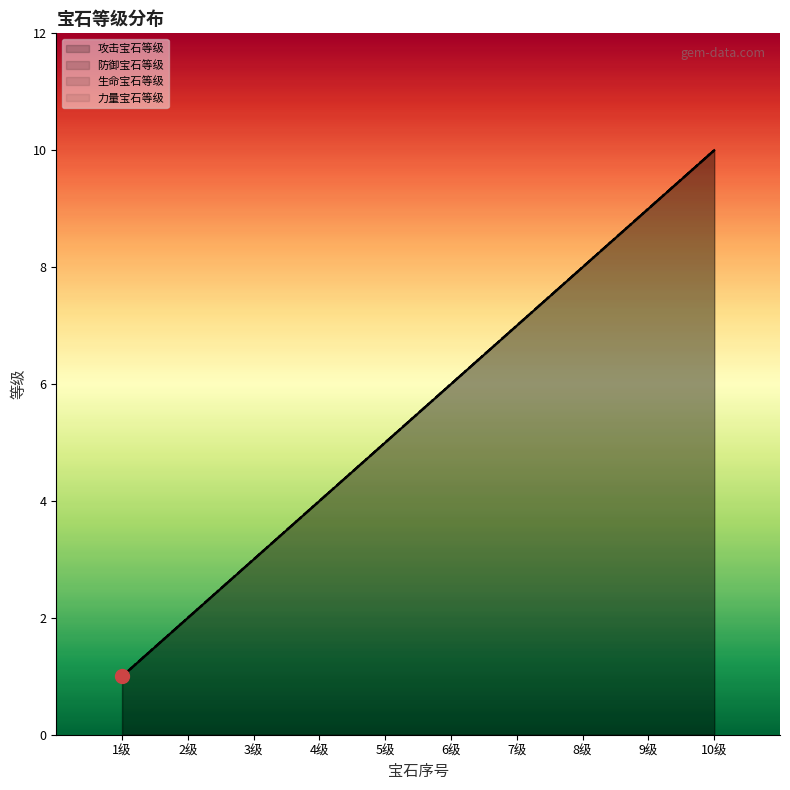

What is the value of the 攻击宝石等级 point at the 3rd from the left?

3